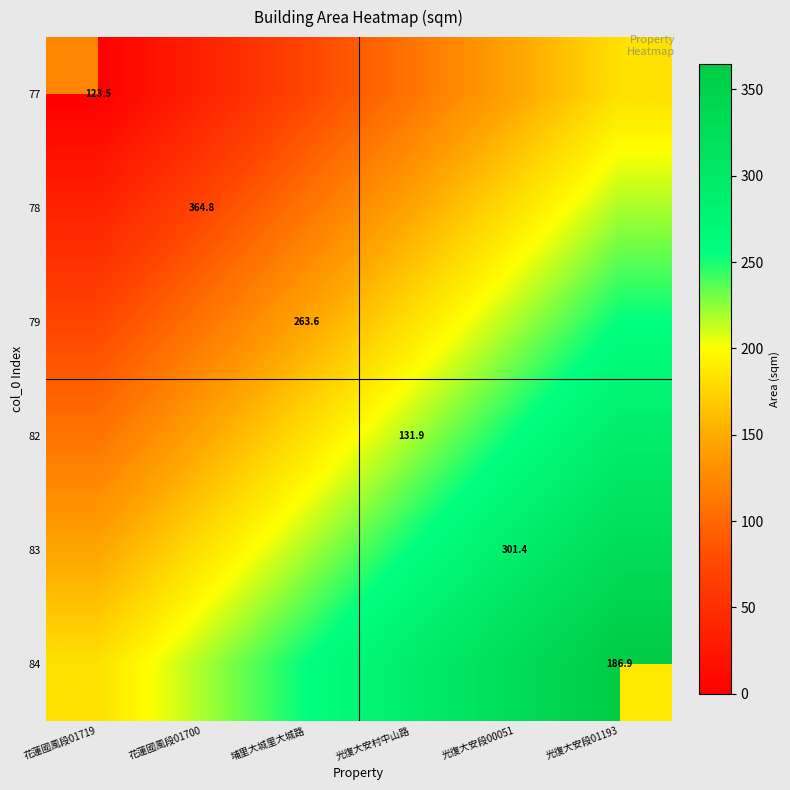

What is the total value across all series at 花蓮國風段01700?

364.8